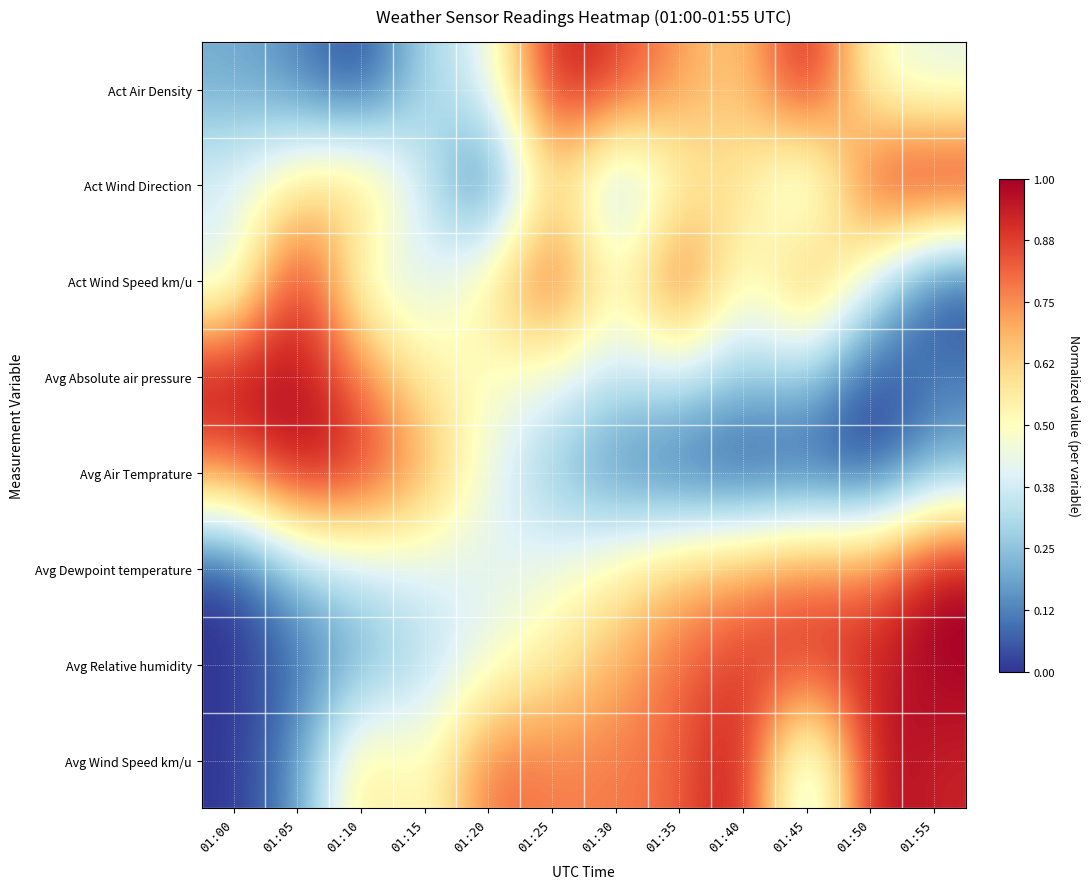

Reading right to left, what are all the values shown in this chart?

Act Air Density: 01:55=0.4	01:50=0.5	01:45=1.0	01:40=0.6	01:35=0.7	01:30=0.9	01:25=1.0	01:20=0.4	01:15=0.3	01:10=0.0	01:05=0.1	01:00=0.2
Act Wind Direction: 01:55=1.0	01:50=0.9	01:45=0.2	01:40=0.6	01:35=0.5	01:30=0.2	01:25=0.7	01:20=0.0	01:15=0.4	01:10=0.7	01:05=0.6	01:00=0.4
Act Wind Speed km/u: 01:55=0.0	01:50=0.4	01:45=0.8	01:40=0.4	01:35=0.9	01:30=0.5	01:25=0.9	01:20=0.6	01:15=0.4	01:10=0.4	01:05=1.0	01:00=0.4
Avg Absolute air pressure: 01:55=0.1	01:50=0.0	01:45=0.3	01:40=0.3	01:35=0.4	01:30=0.3	01:25=0.4	01:20=0.5	01:15=0.5	01:10=0.8	01:05=1.0	01:00=1.0
Avg Air Temprature: 01:55=0.2	01:50=0.0	01:45=0.0	01:40=0.0	01:35=0.0	01:30=0.1	01:25=0.2	01:20=0.4	01:15=0.7	01:10=0.9	01:05=1.0	01:00=0.8
Avg Dewpoint temperature: 01:55=1.0	01:50=0.8	01:45=0.8	01:40=0.7	01:35=0.7	01:30=0.5	01:25=0.4	01:20=0.4	01:15=0.4	01:10=0.4	01:05=0.3	01:00=0.0
Avg Relative humidity: 01:55=1.0	01:50=0.9	01:45=0.9	01:40=0.9	01:35=0.8	01:30=0.7	01:25=0.6	01:20=0.4	01:15=0.3	01:10=0.2	01:05=0.1	01:00=0.0
Avg Wind Speed km/u: 01:55=0.9	01:50=1.0	01:45=0.2	01:40=1.0	01:35=0.8	01:30=0.8	01:25=0.8	01:20=0.8	01:15=0.5	01:10=0.6	01:05=0.2	01:00=0.0